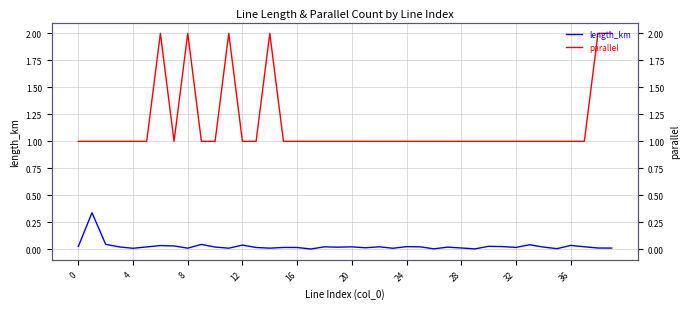

What is the sum of all parallel values?

46.0